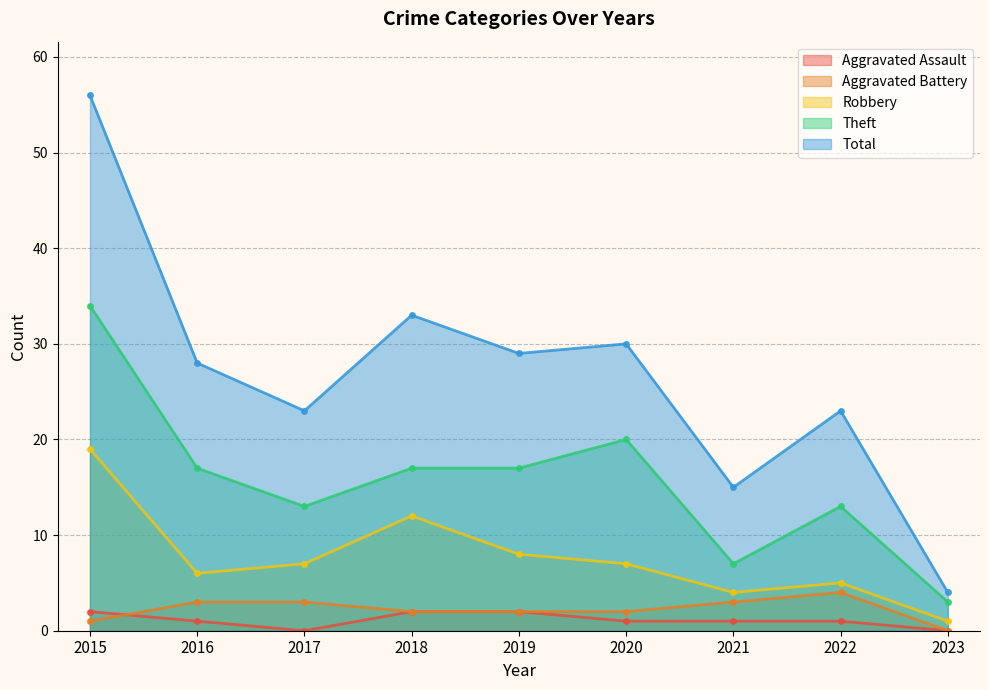

Does the chart display data point markers on the line(s)?

Yes